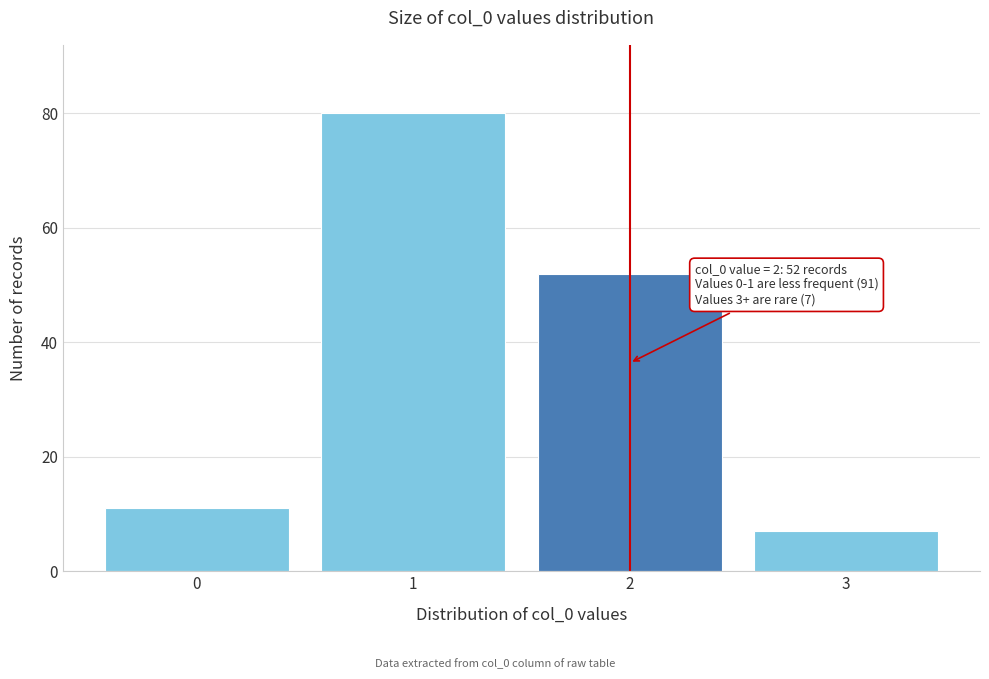

Reading left to right, what are all the values shown in this chart?

11	80	52	7